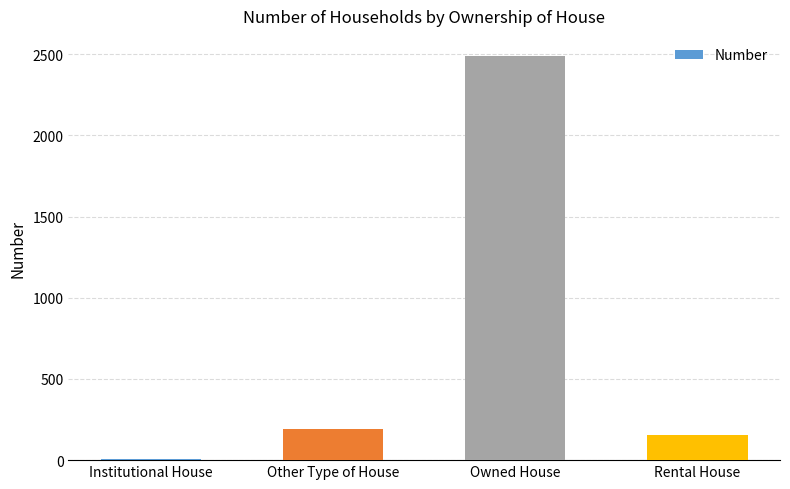

The value at Other Type of House is 75. True or false?

False